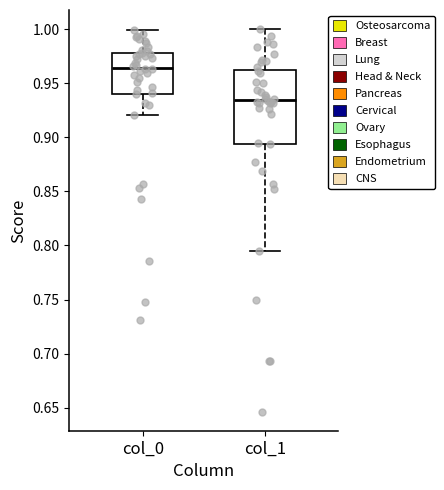

Comparing the boxes themselves (not the whiskers), which one is the tallest?

col_1